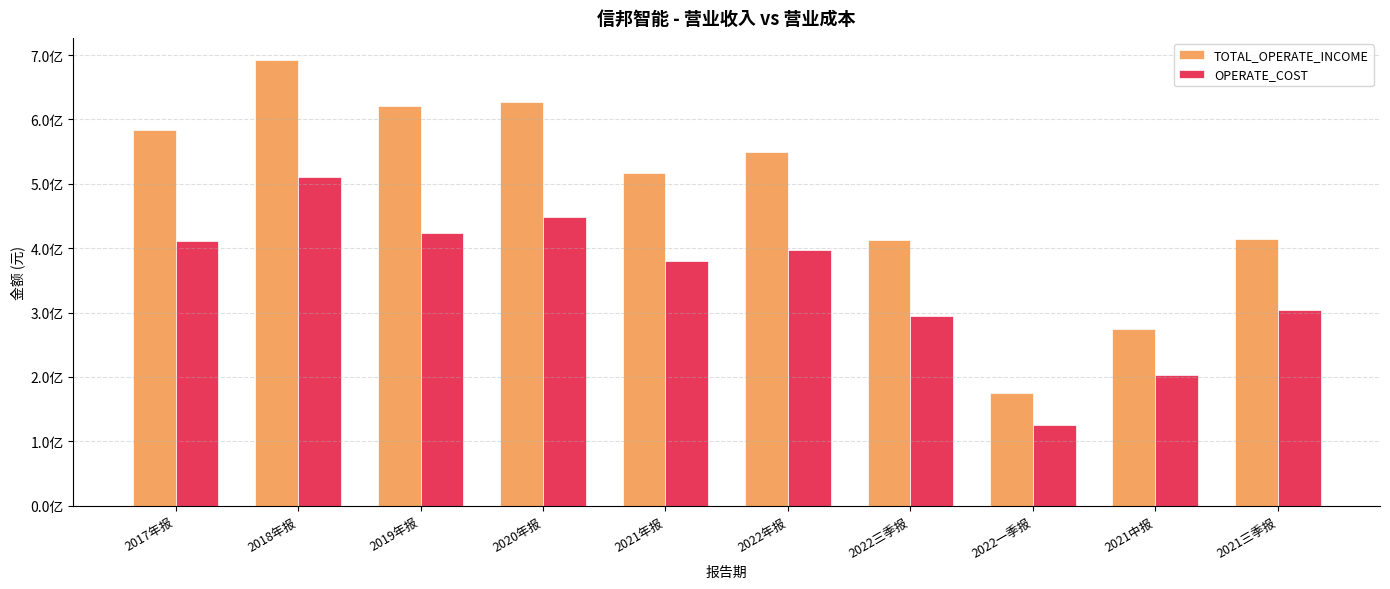

At 2022三季报, list the series in order from largest to smallest.

TOTAL_OPERATE_INCOME, OPERATE_COST